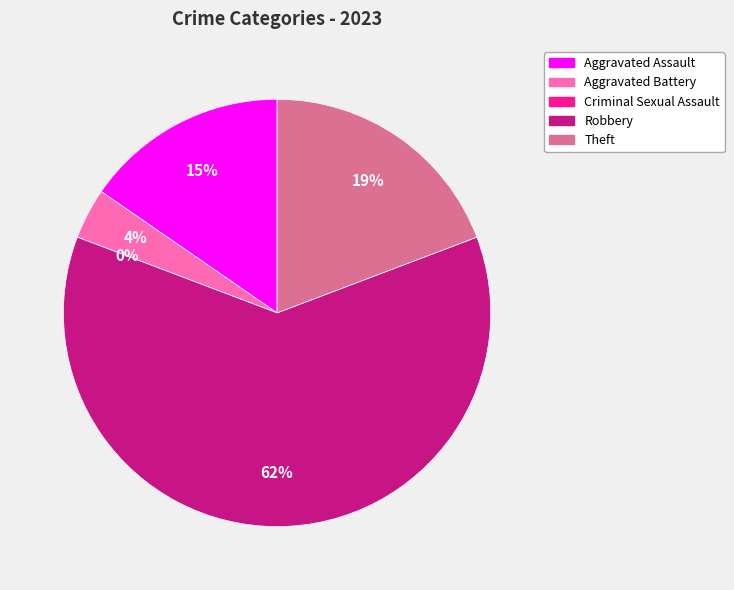

How many slices are in this pie chart?

5